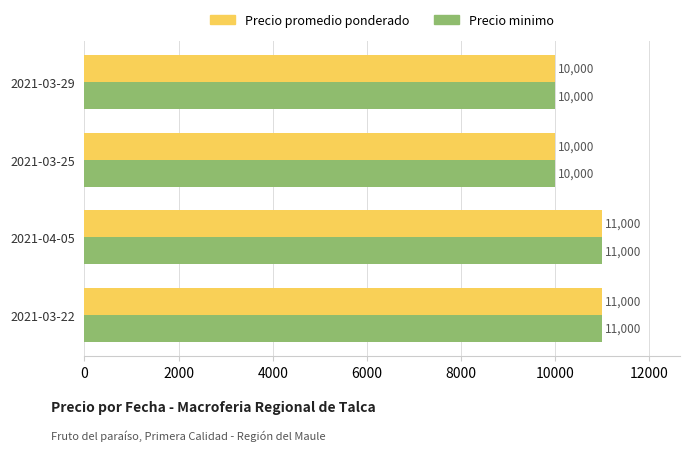

What is the sum of all Precio minimo values?

42000